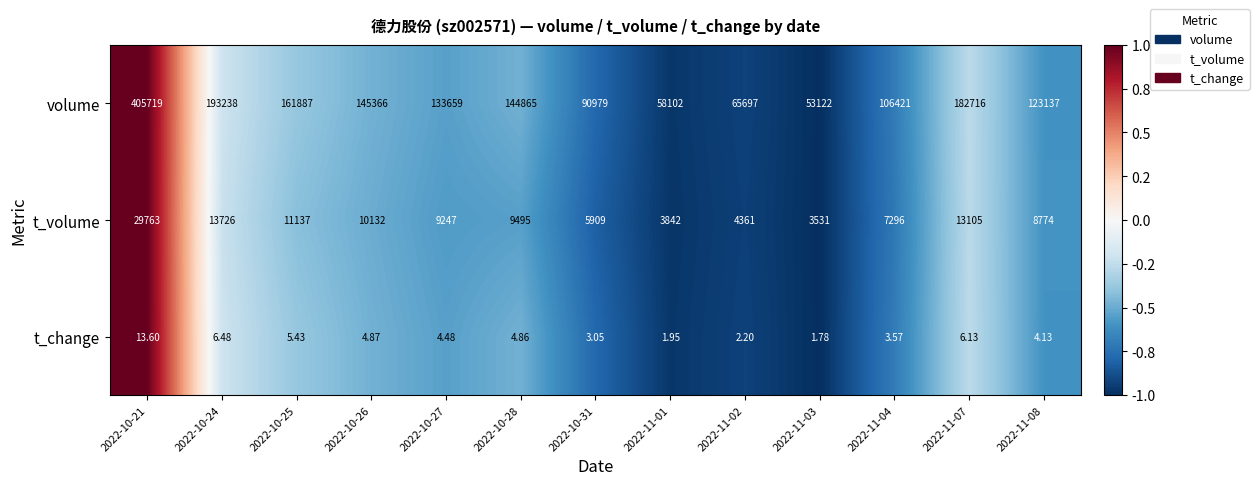

Is the value of volume at 2022-10-21 greater than the value of t_change at 2022-11-07?

Yes